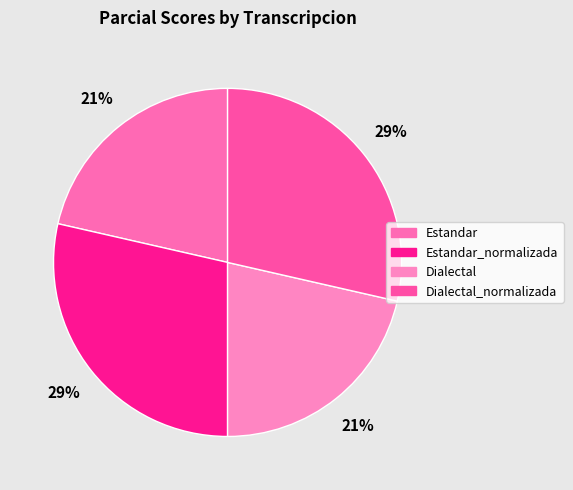

Which slice is the largest?

Estandar_normalizada